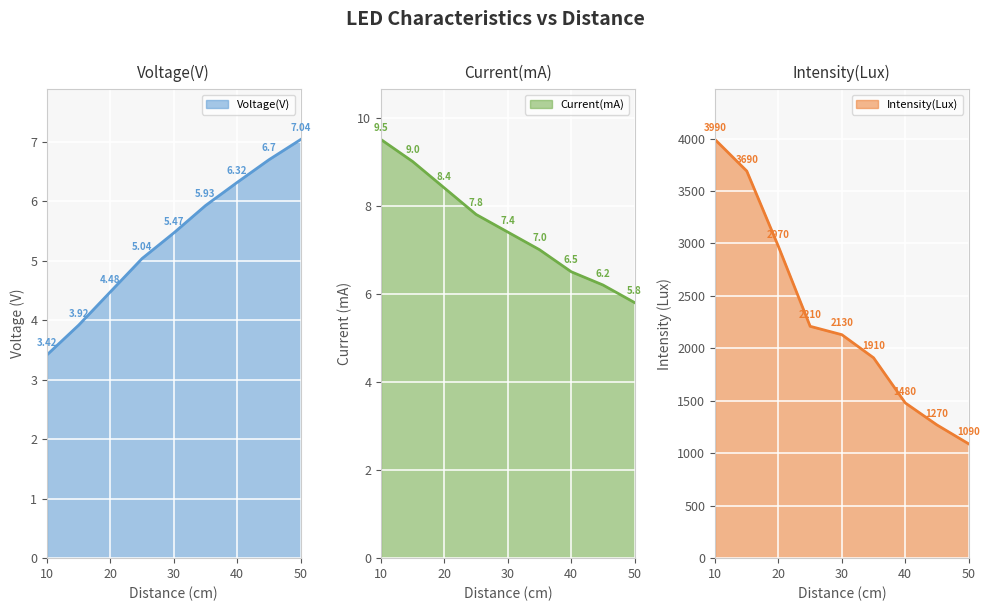

Which series has the largest range (max minus min)?

Intensity(Lux)